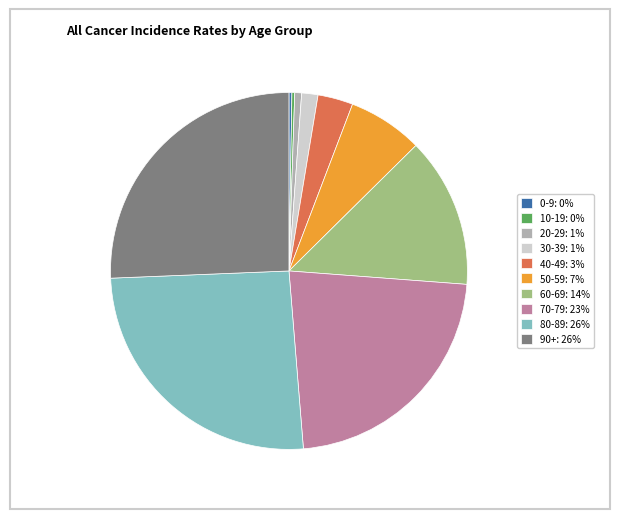

Does any single category account for the majority?

No